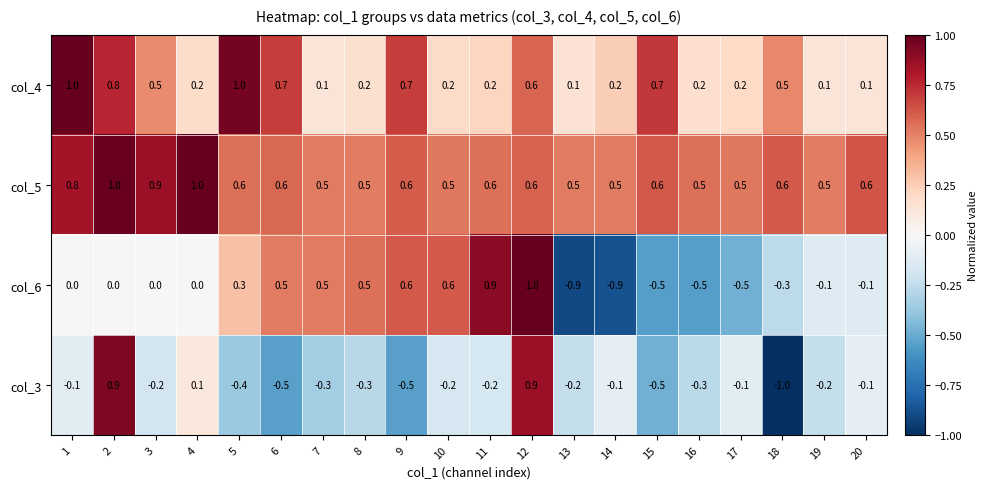

At how many categories does at least one series exceed 0?

20